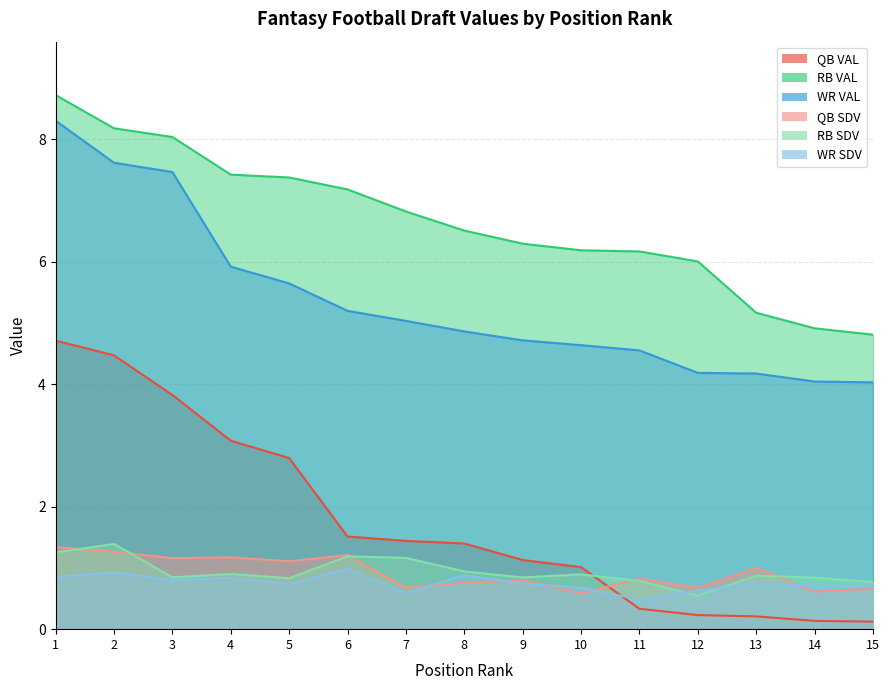

Does the chart display data point markers on the line(s)?

No